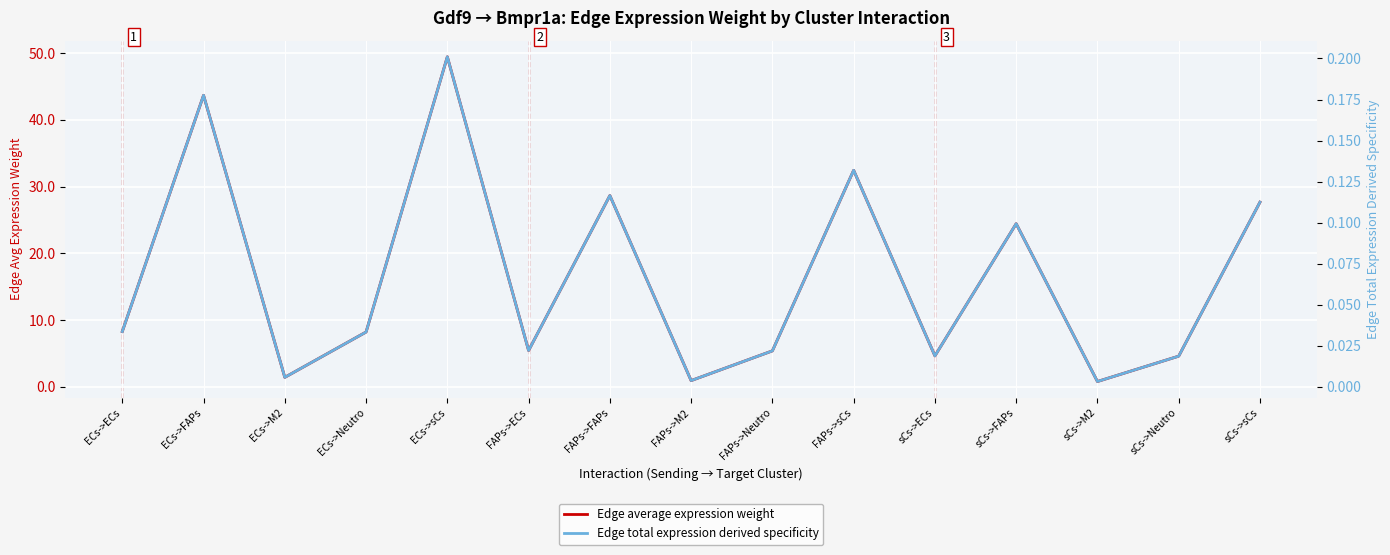

What is the sum of all Edge average expression weight values?

246.0